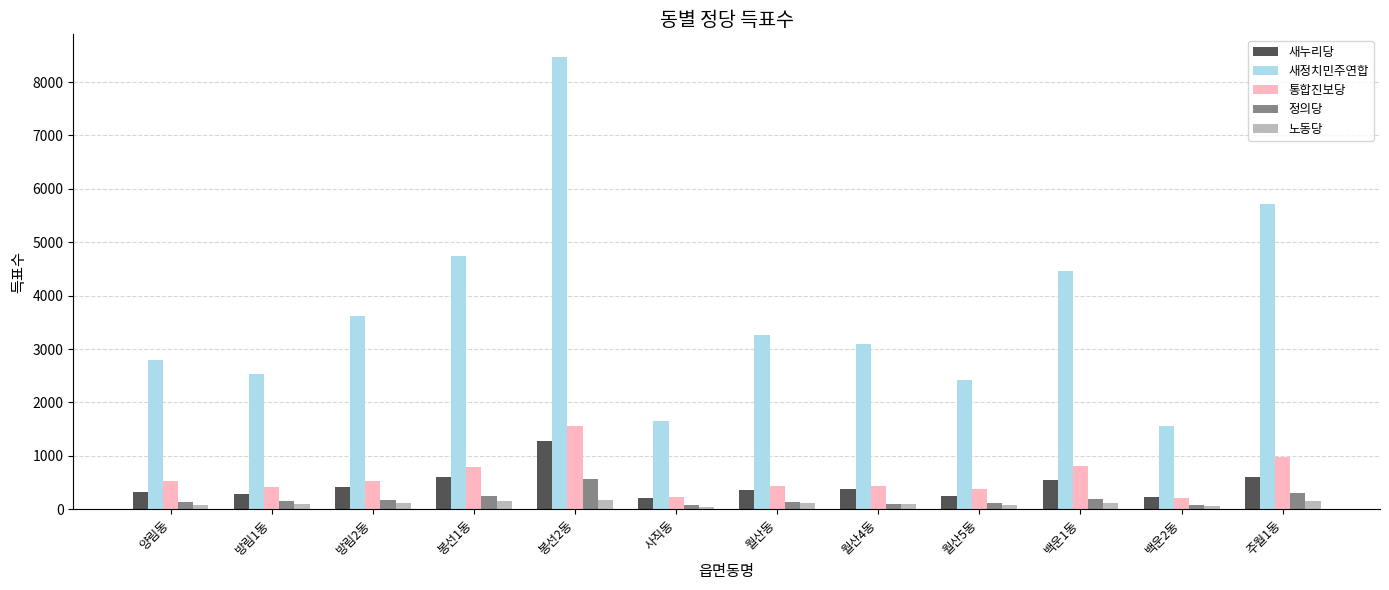

Which category has the highest value in the 새정치민주연합 series?

봉선2동